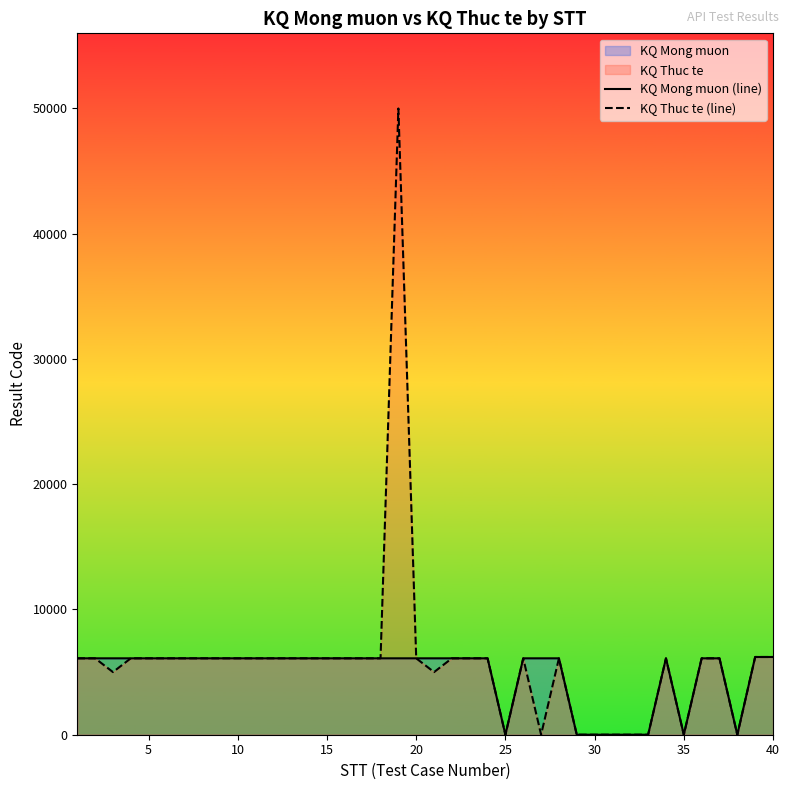

Does the chart have visible grid lines?

No